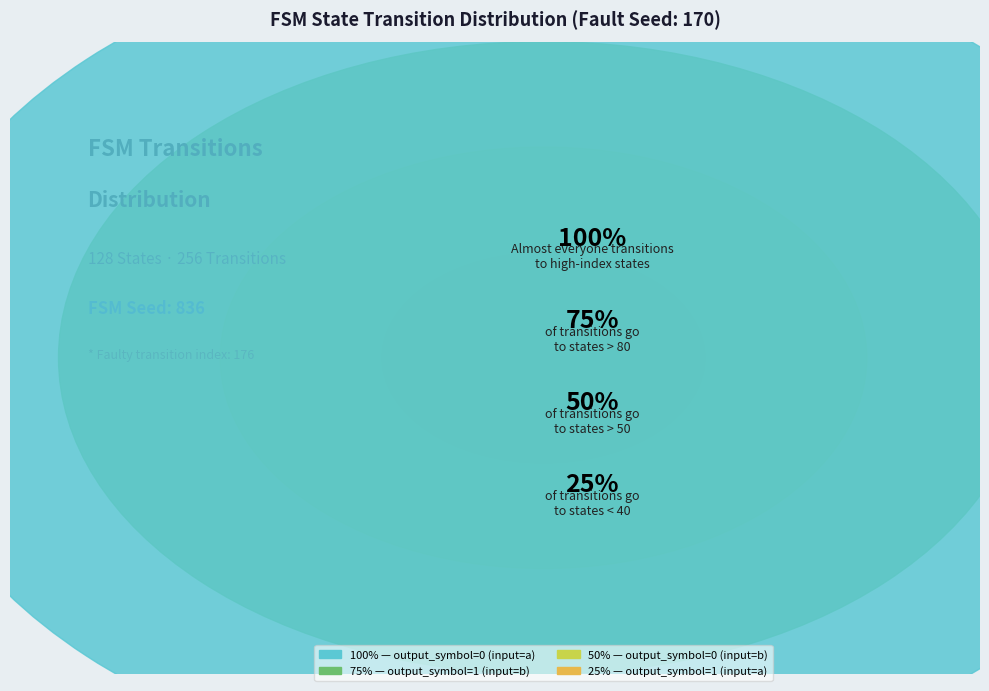

Which category has the biggest portion of the pie?

output_symbol=0 (input=a)